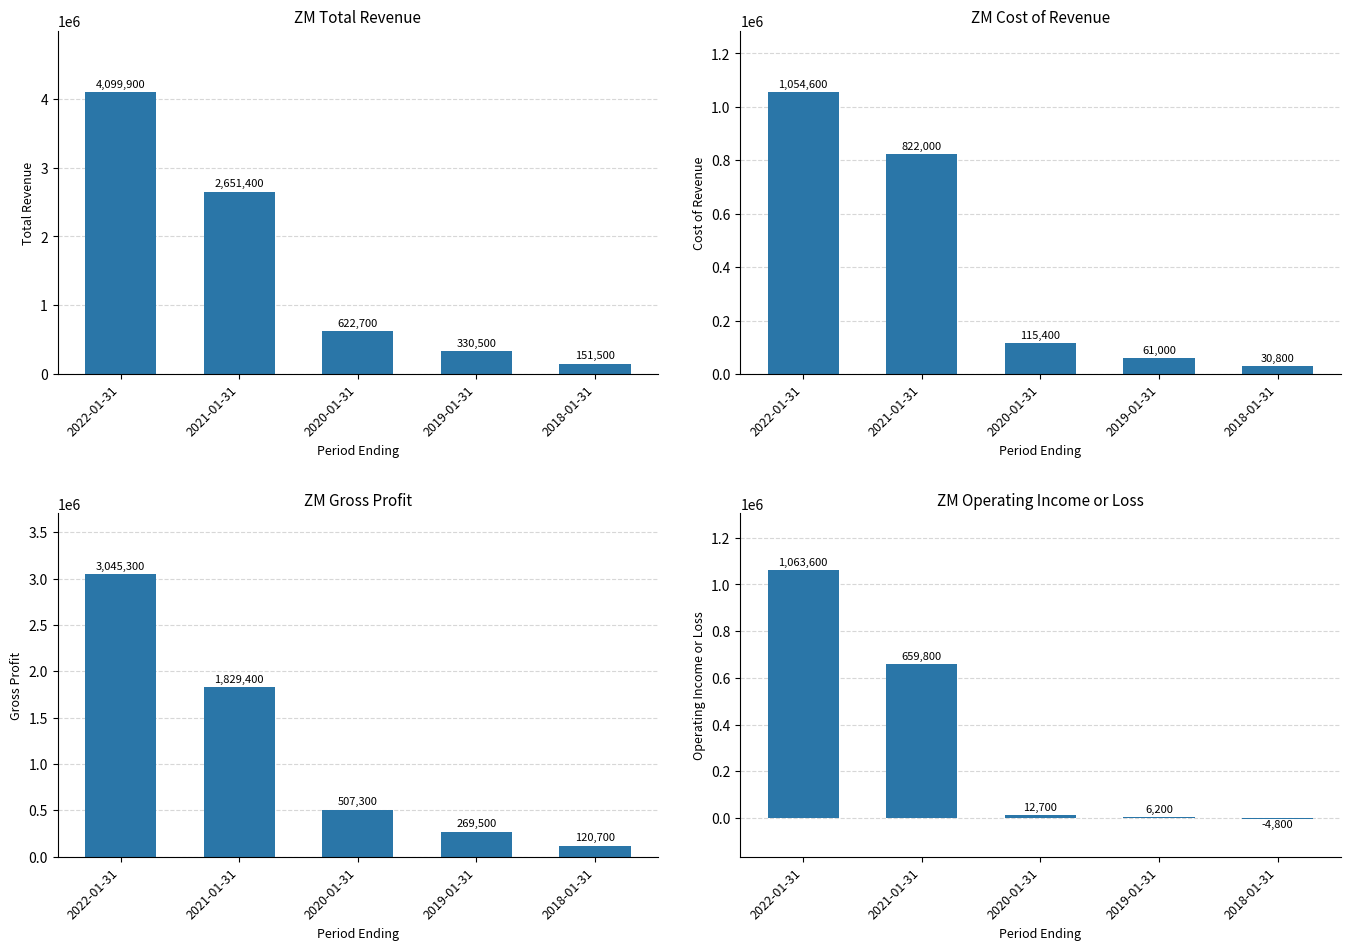

What is the label of the 3rd bar from the left?

2020-01-31